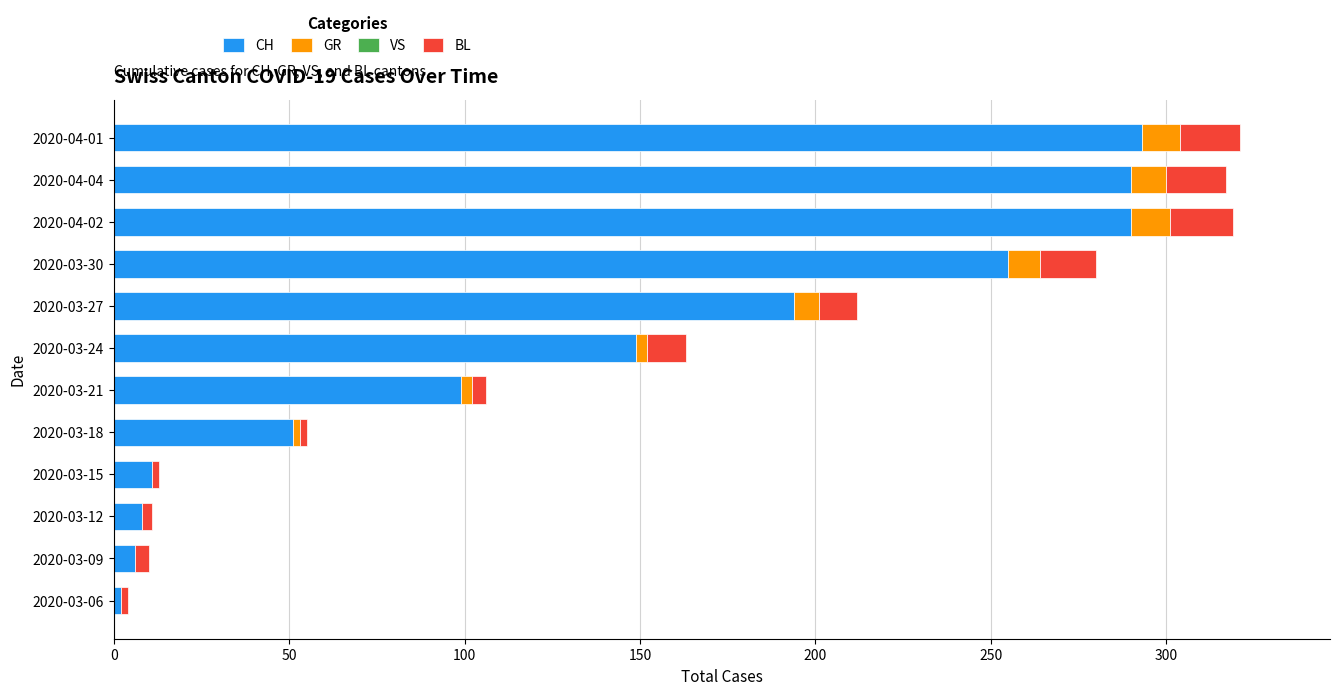

What is the total value across all series at 2020-04-04?

317